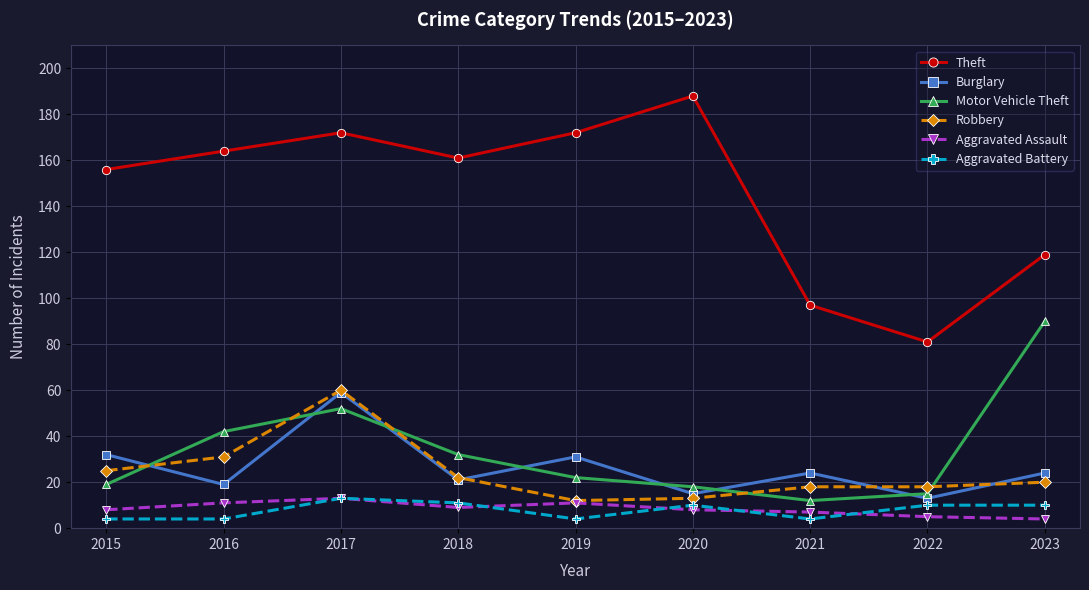

Between 2015 and 2020, which series saw the biggest shift?

Theft